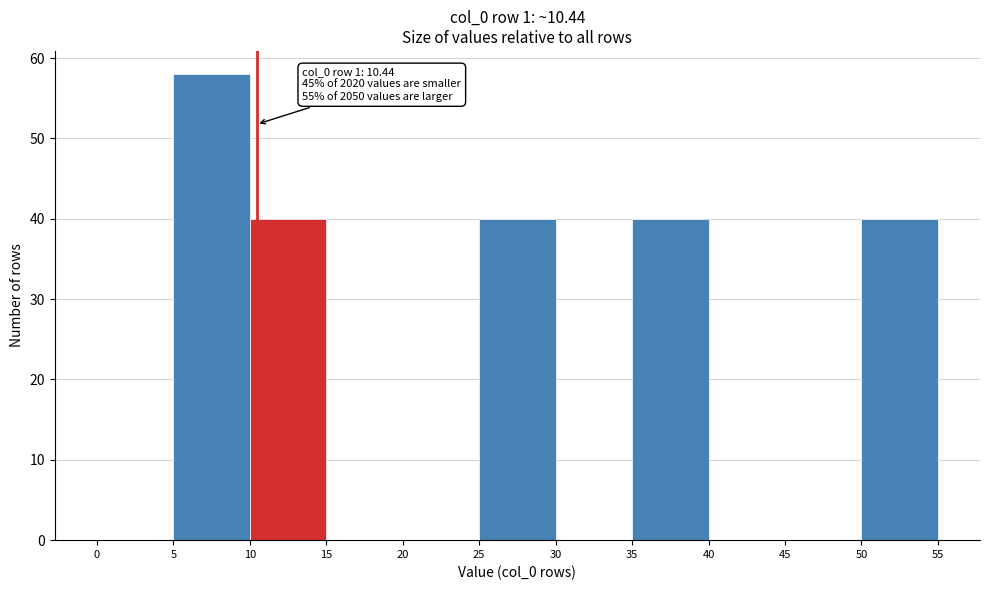

Over which range of the x-axis is the bar tallest?

5 to 10